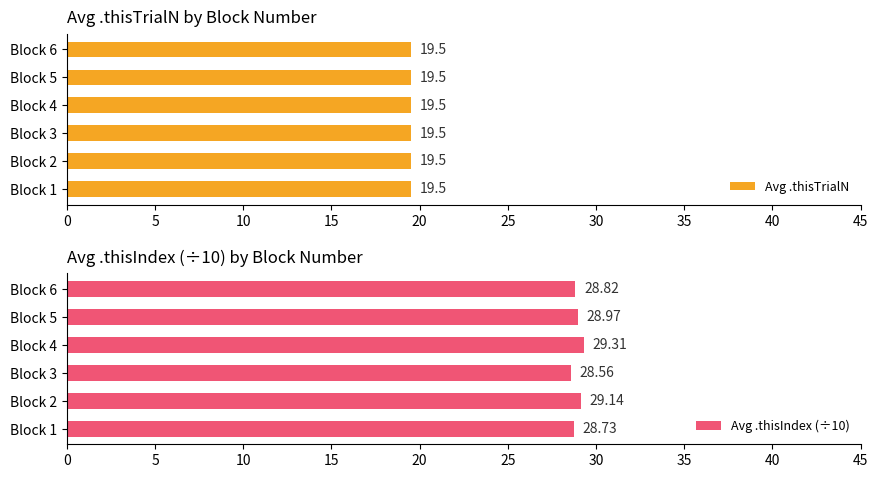

Which series has the largest range (max minus min)?

Avg .thisIndex (÷10)